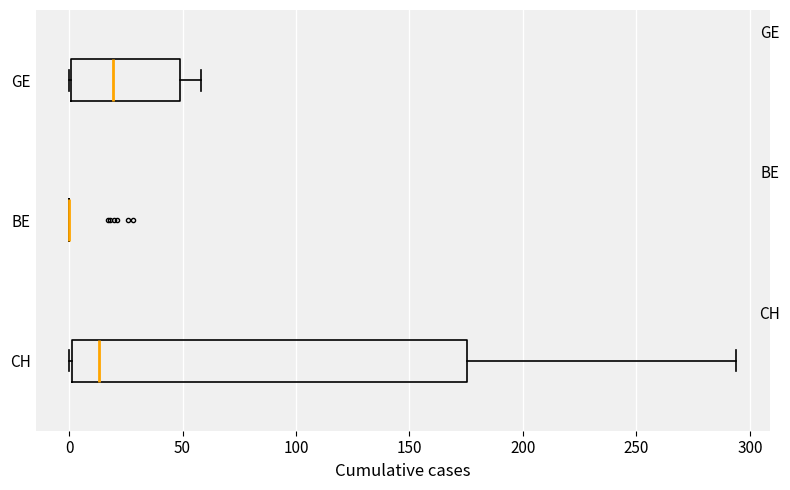

Reading bottom to top, transcribe this box plot: for each box, give where its median line is, the range the box spans, and where its two whiskers end, as read against the x-axis. The values are not printed on the chart, so give them approximately, as read against the axis.

CH: median 15, box 0 to 175, whiskers 0 to 295
BE: box collapsed to a line at 0, whiskers 0 to 0
GE: median 20, box 0 to 50, whiskers 0 to 60